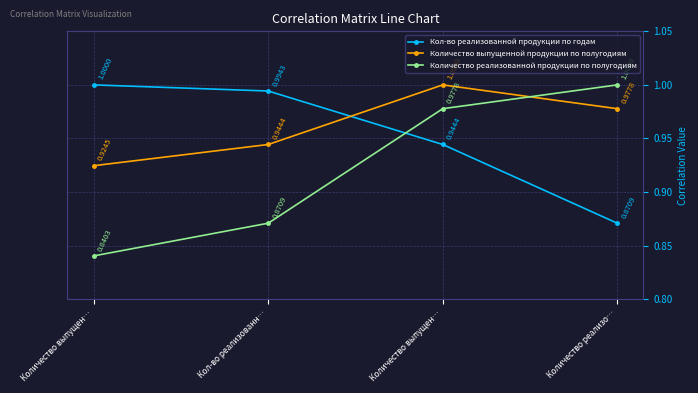

How many times do Количество реализованной продукции по полугодиям and Кол-во реализованной продукции по годам cross each other?

1